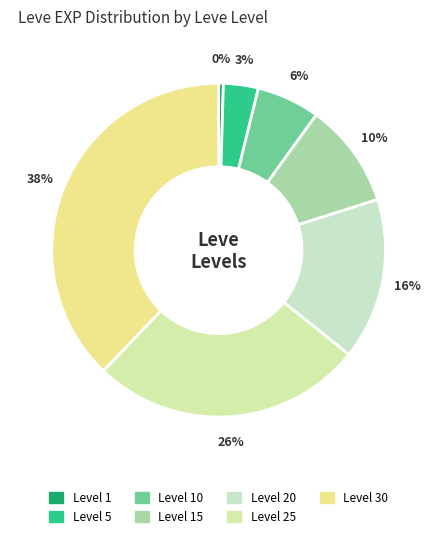

Count the number of slices in the pie.

7